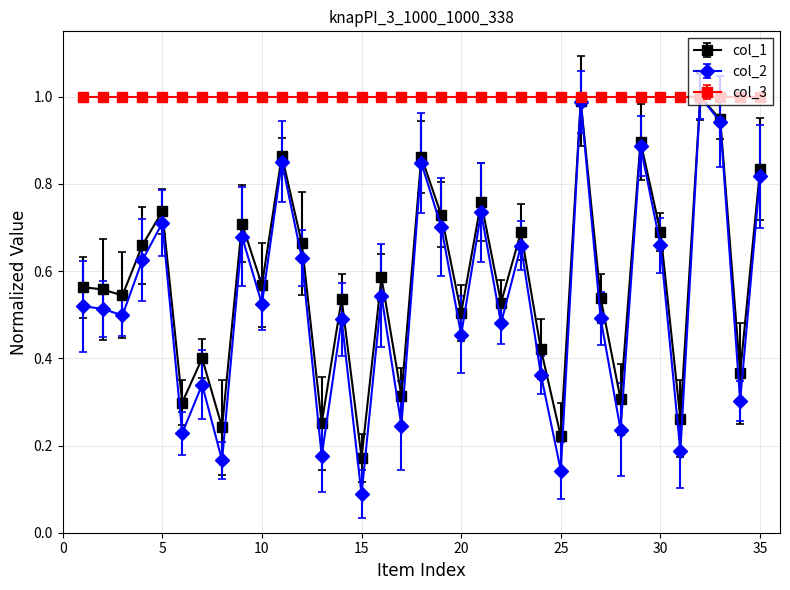

Which series has the largest range (max minus min)?

col_2